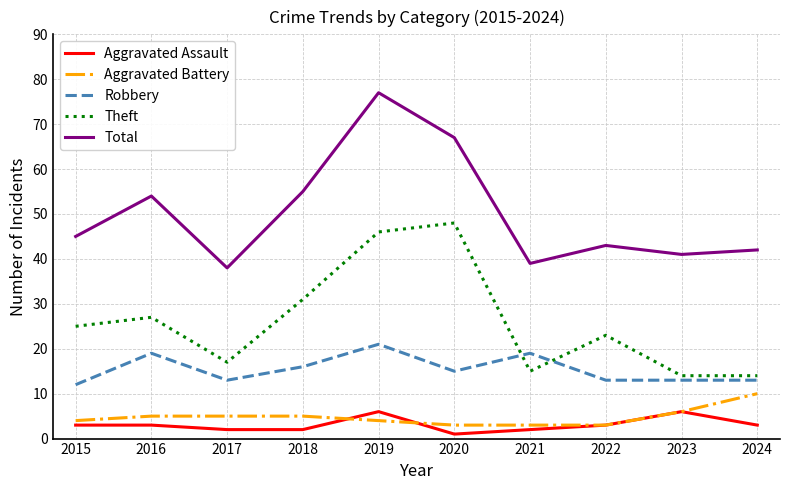

What is the average value of the Aggravated Assault series?

3